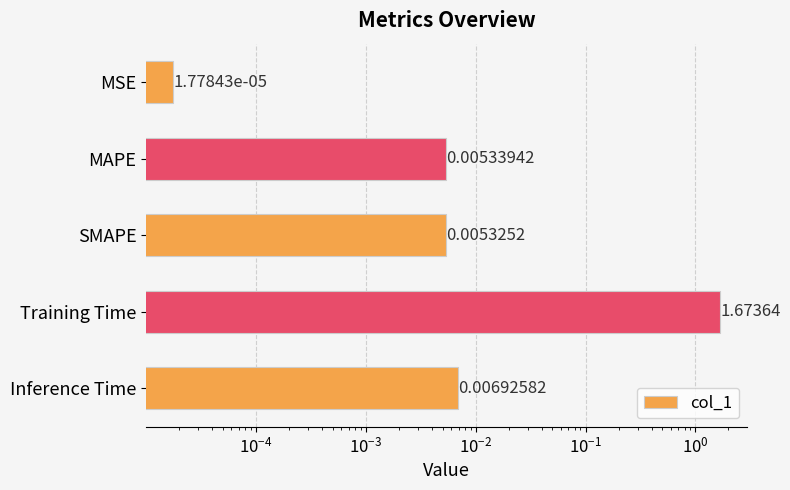

Are the bars horizontal?

Yes